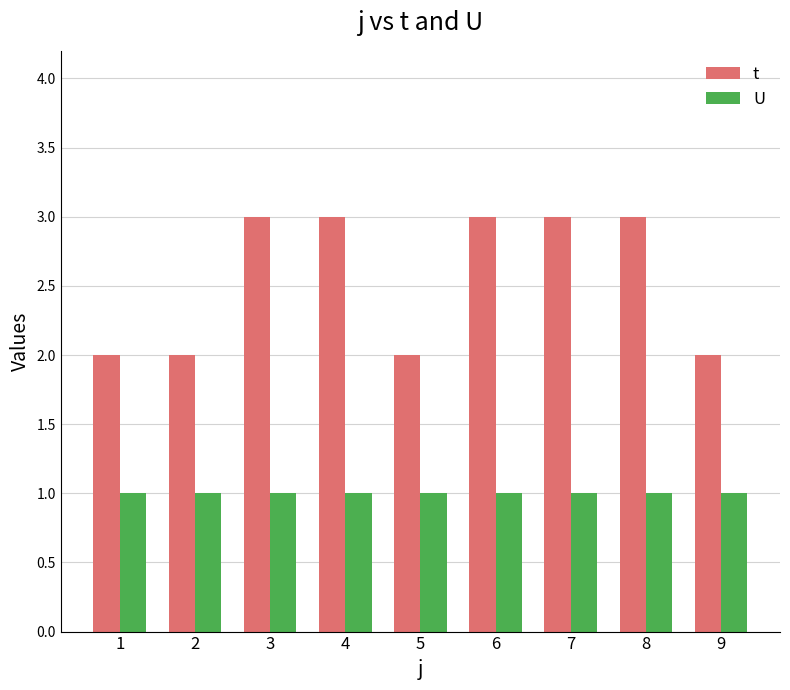

What is the total value across all series at 2?

3